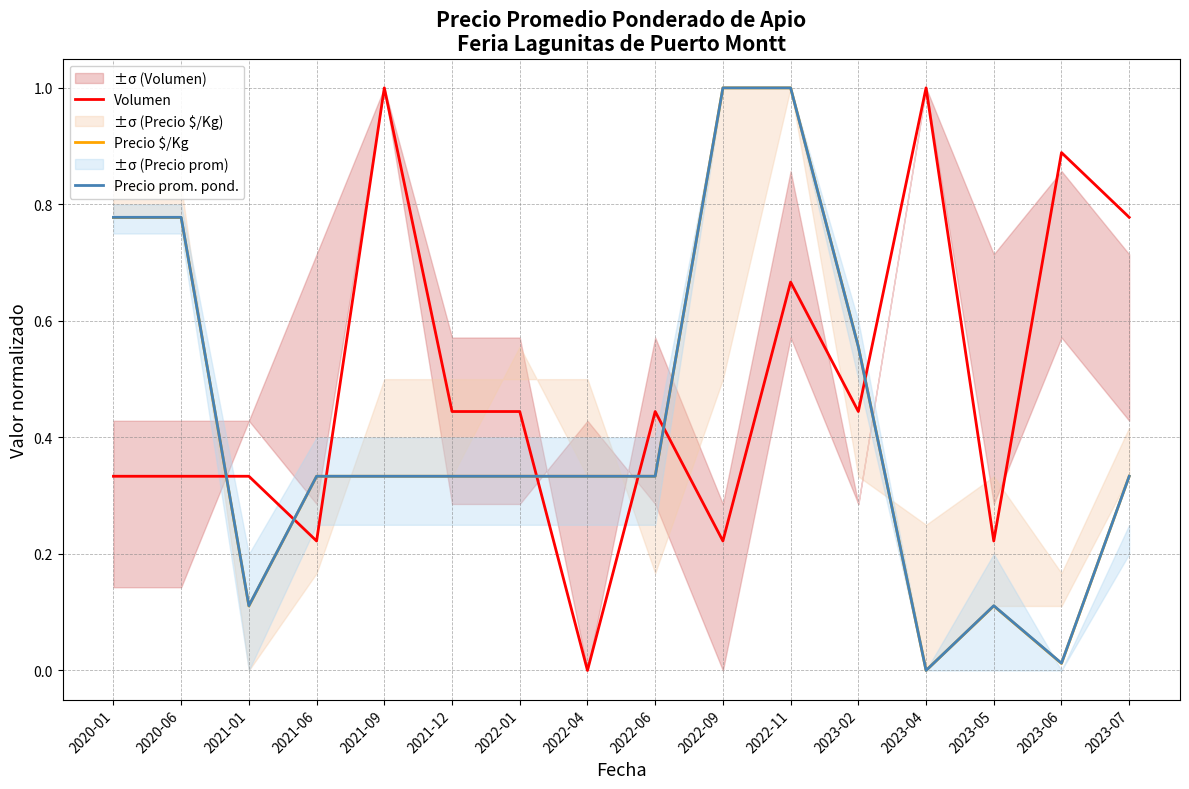

True or false: Precio prom. pond. and Volumen cross at least once.

True